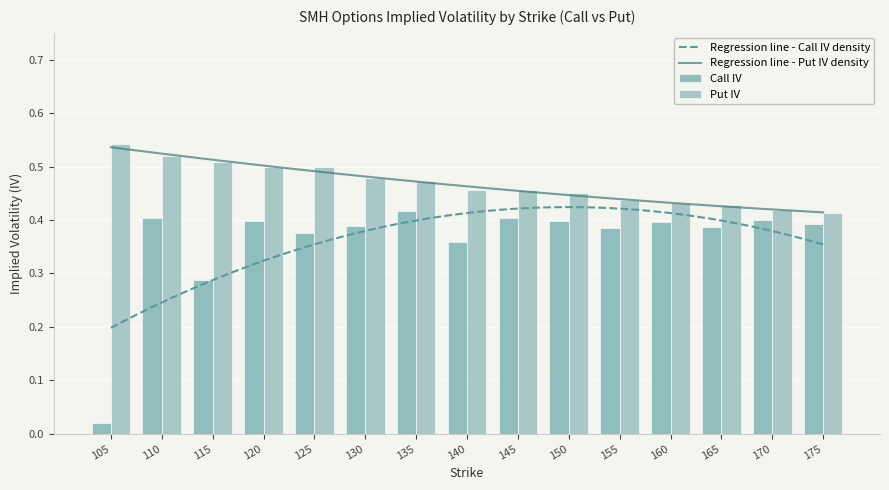

Between 120 and 150, which series saw the biggest shift?

Put IV